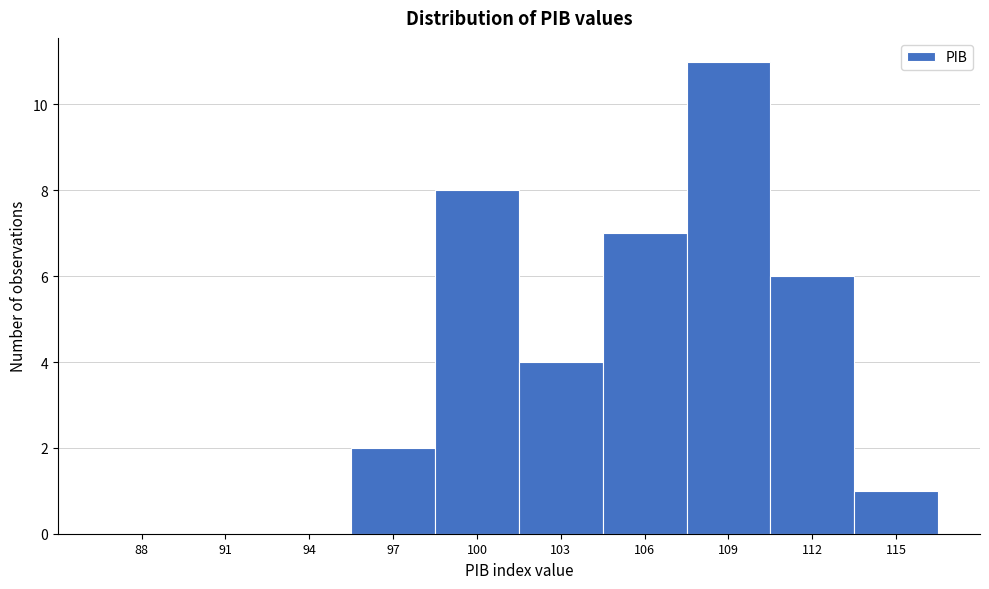

Reading right to left, extract all data points from this chart.

115=1	112=6	109=11	106=7	103=4	100=8	97=2	94=0	91=0	88=0